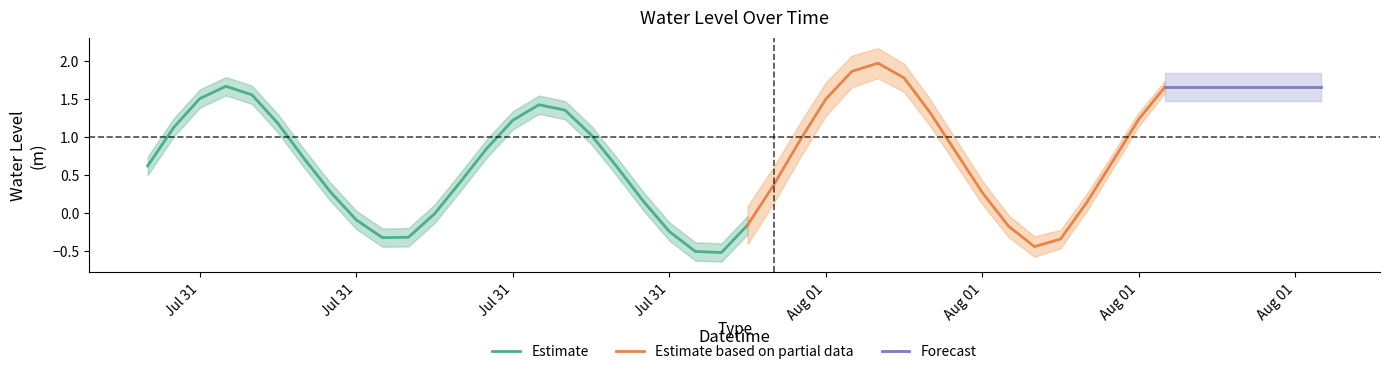

What position from the right is 2023-07-31 13:00:00?

27